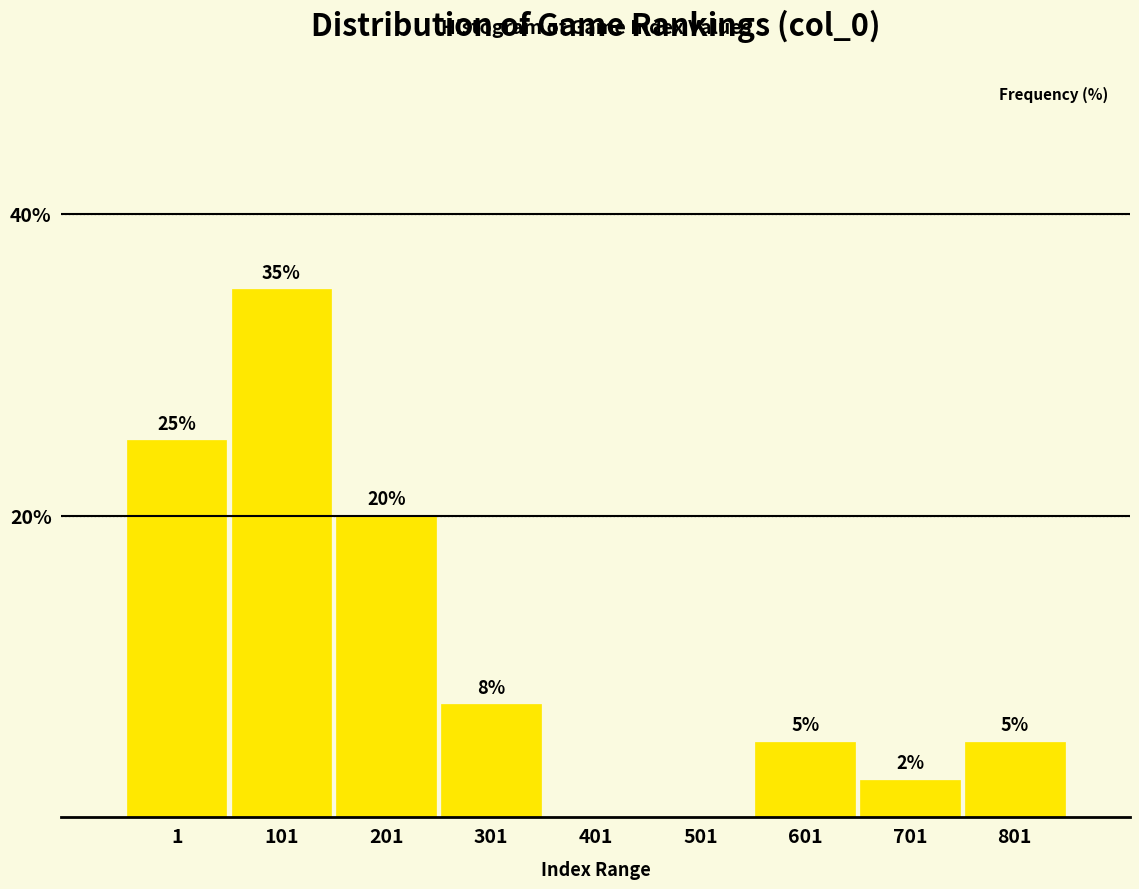

What is the sum of all values?

100.0